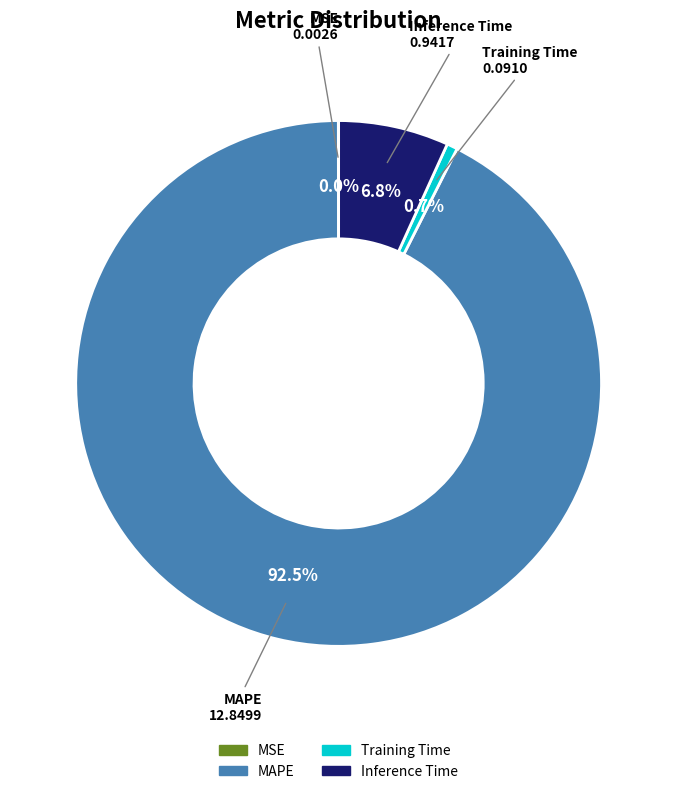

True or false: Training Time accounts for 1% of the total.

True